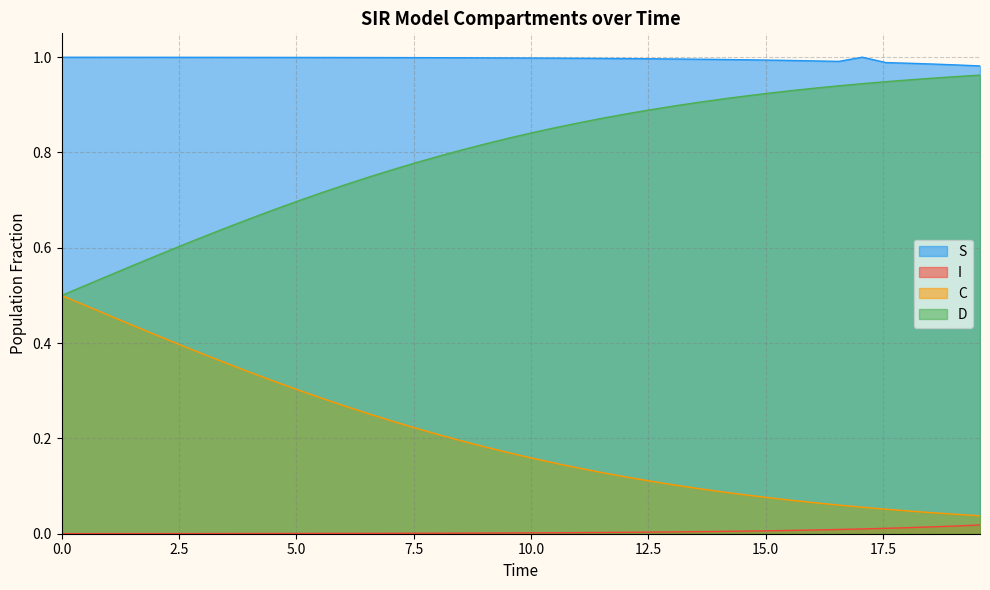

Count the number of categories in the chart.

40